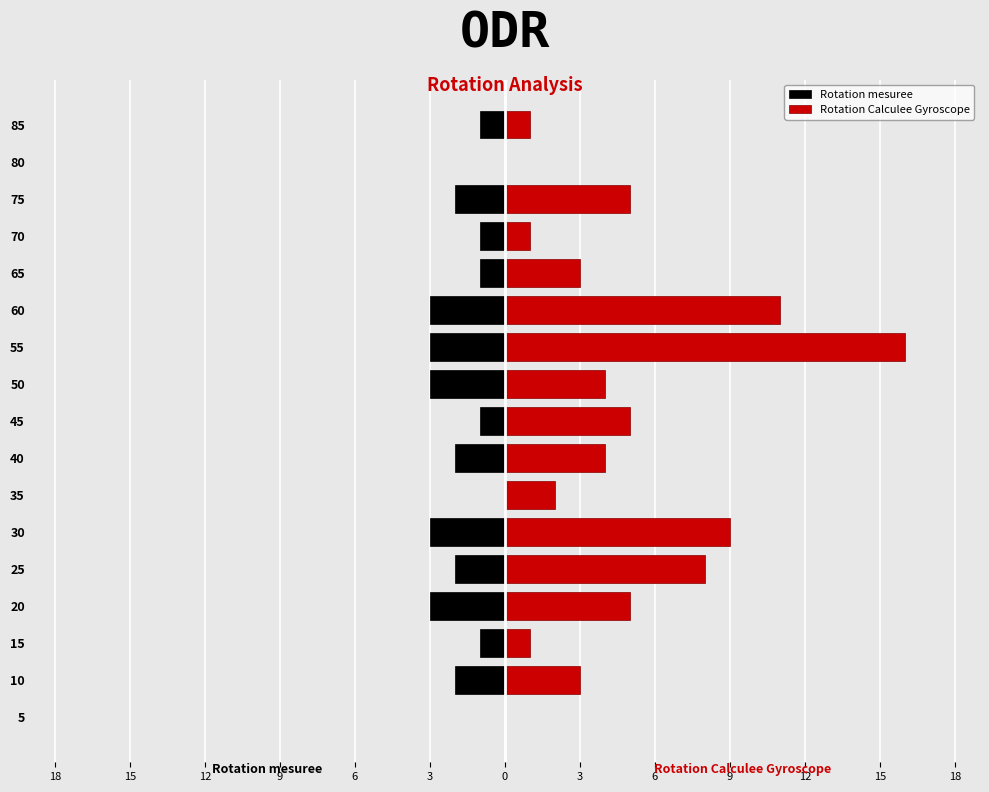

Which series has the largest total across all categories?

Rotation Calculee Gyroscope